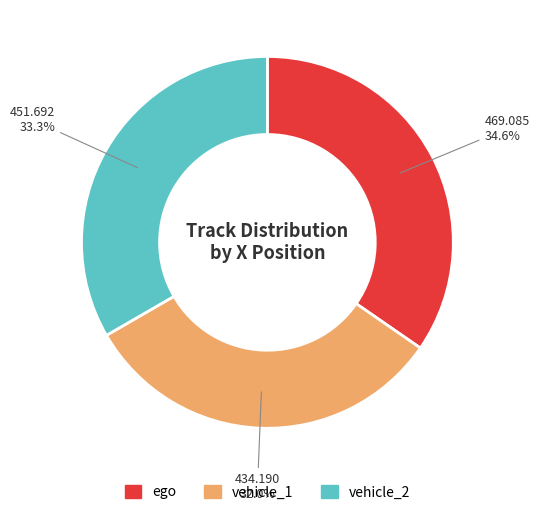

Does ego represent more than half of the total?

No